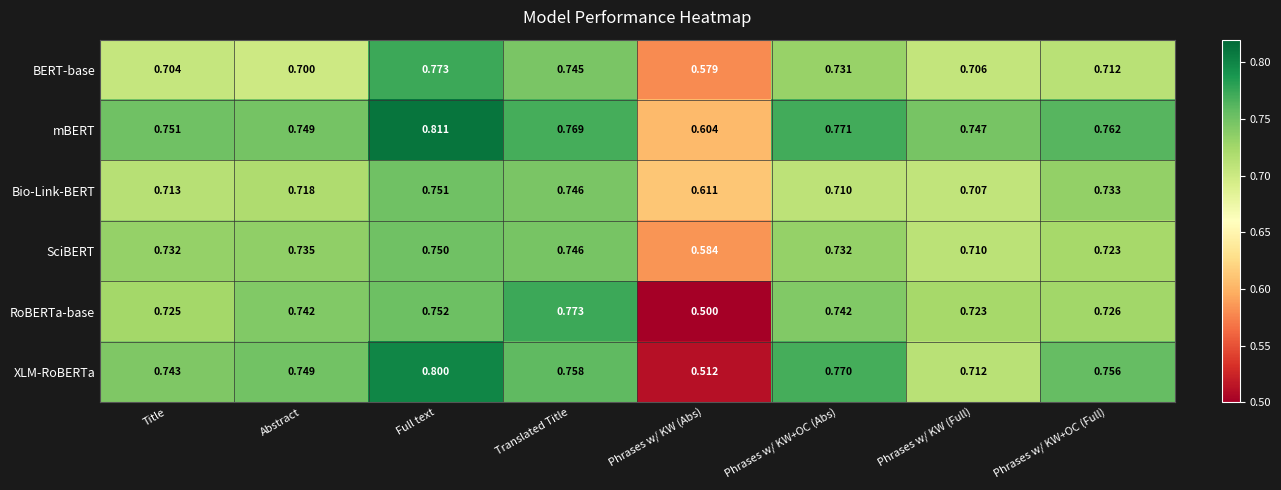

Which series has the widest spread of values?

XLM-RoBERTa